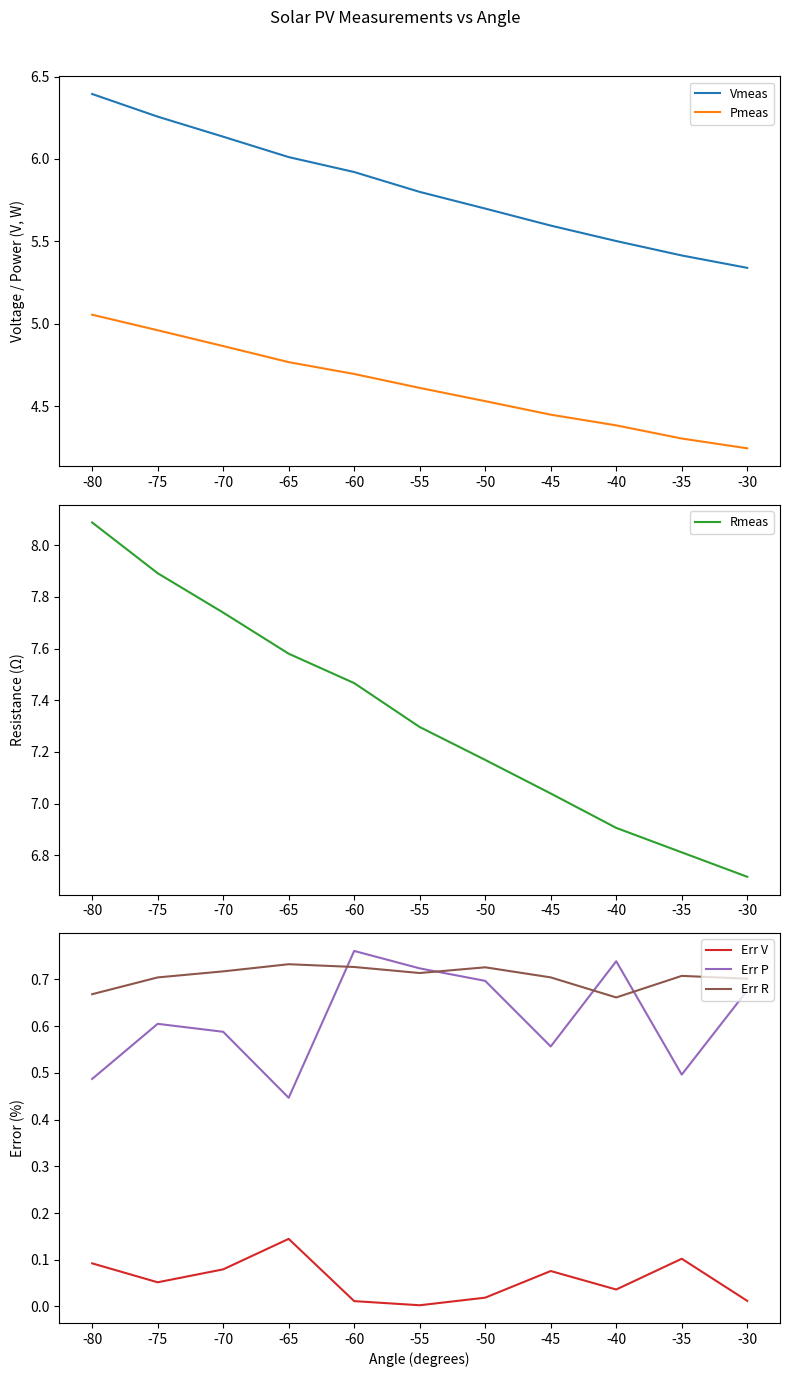

What is the value of the Err P point at the 7th from the left?

0.7